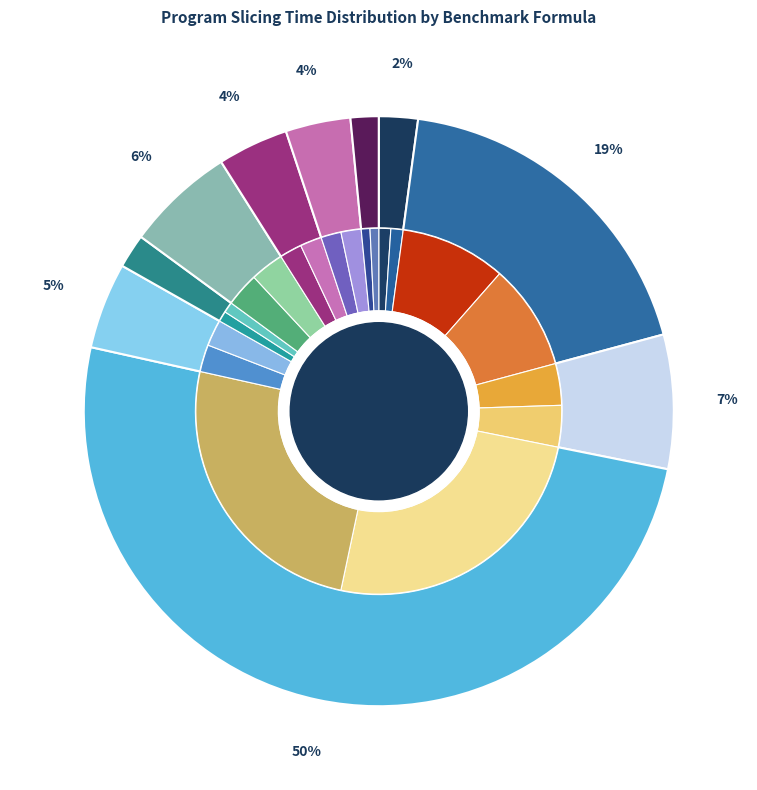

How many slices are in this pie chart?

20